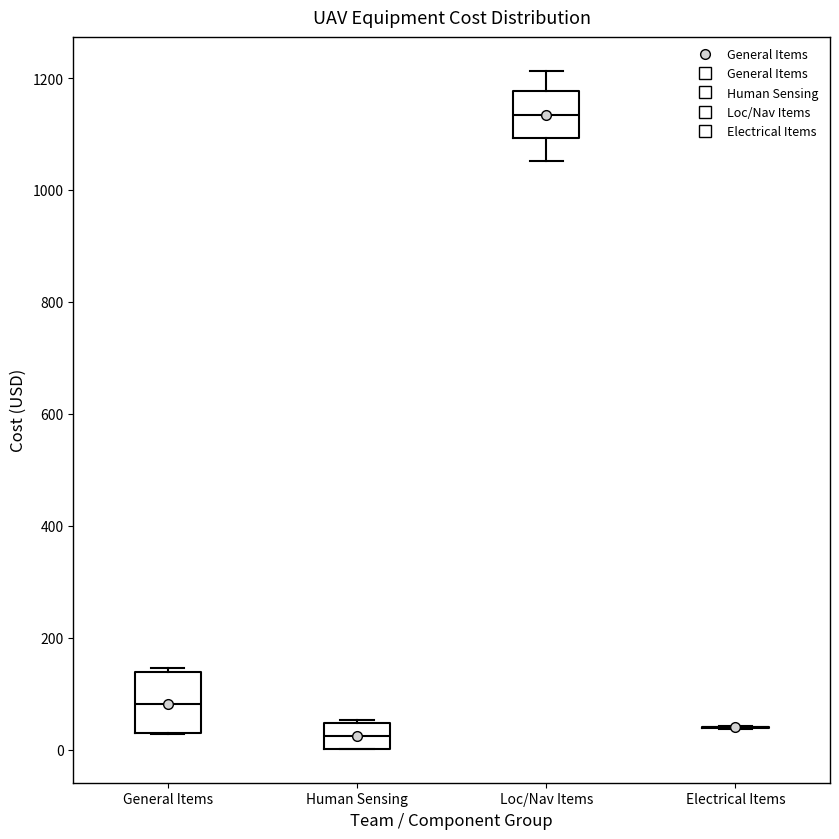

Reading left to right, transcribe this box plot: for each box, give where its median line is, the range the box spans, and where its two whiskers end, as read against the y-axis. The values are not printed on the chart, so give them approximately, as read against the axis.

General Items: median 80, box 20 to 140, whiskers 20 to 140 (just above the box's upper edge)
Human Sensing: median 20, box 0 to 40, whiskers 0 to 60
Loc/Nav Items: median 1140, box 1100 to 1180, whiskers 1060 to 1220
Electrical Items: box collapsed to a line at 40, whiskers 40 to 40